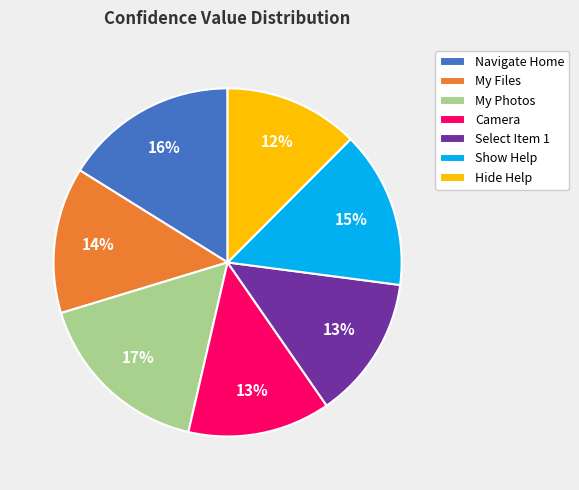

Combined, do Camera and Hide Help account for over 50%?

No